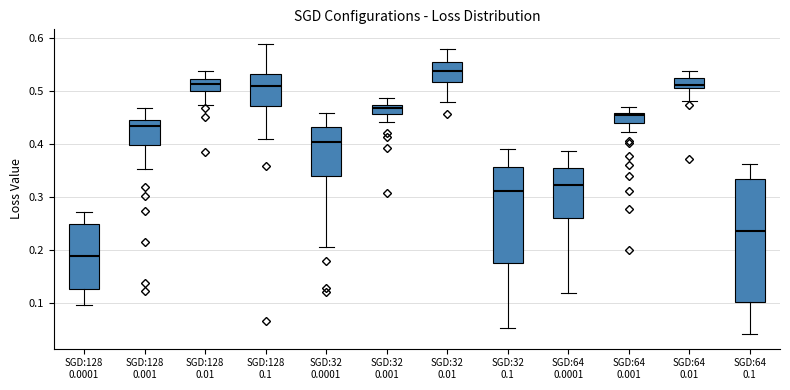

Reading left to right, transcribe this box plot: for each box, give where its median line is, the range the box spans, and where its two whiskers end, as read against the y-axis. The values are not printed on the chart, so give them approximately, as read against the axis.

SGD:128 0.0001: median 0.19, box 0.13 to 0.25, whiskers 0.10 to 0.27
SGD:128 0.001: median 0.43, box 0.40 to 0.44, whiskers 0.35 to 0.47
SGD:128 0.01: median 0.51, box 0.50 to 0.52, whiskers 0.47 to 0.54
SGD:128 0.1: median 0.51, box 0.47 to 0.53, whiskers 0.41 to 0.59
SGD:32 0.0001: median 0.40, box 0.34 to 0.43, whiskers 0.21 to 0.46
SGD:32 0.001: median 0.47 (just below the box's upper edge), box 0.46 to 0.47, whiskers 0.44 to 0.49
SGD:32 0.01: median 0.54, box 0.52 to 0.56, whiskers 0.48 to 0.58
SGD:32 0.1: median 0.31, box 0.18 to 0.36, whiskers 0.05 to 0.39
SGD:64 0.0001: median 0.32, box 0.26 to 0.36, whiskers 0.12 to 0.39
SGD:64 0.001: median 0.45, box 0.44 to 0.46, whiskers 0.42 to 0.47
SGD:64 0.01: median 0.51, box 0.50 to 0.52, whiskers 0.48 to 0.54
SGD:64 0.1: median 0.24, box 0.10 to 0.33, whiskers 0.04 to 0.36